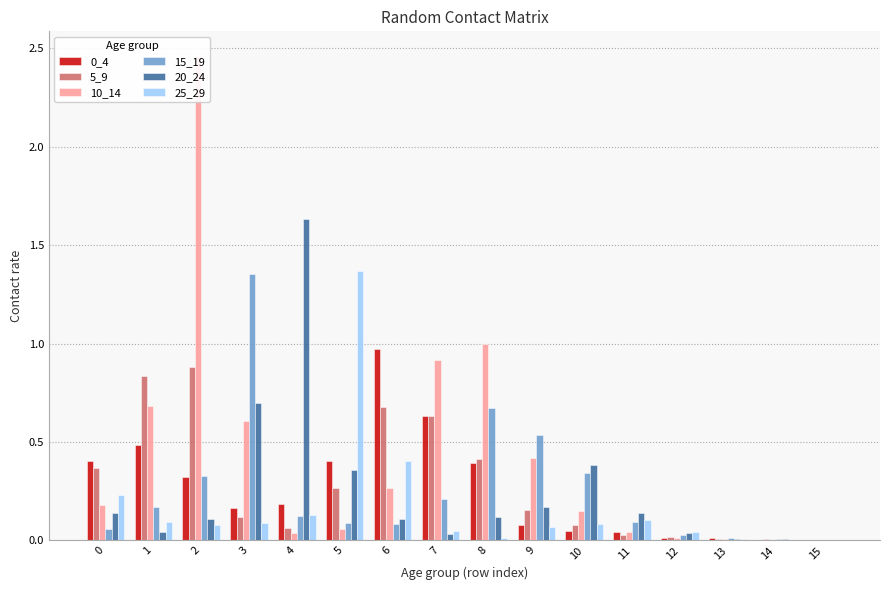

What is the value of the 15_19 bar at the 2nd from the left?

0.2